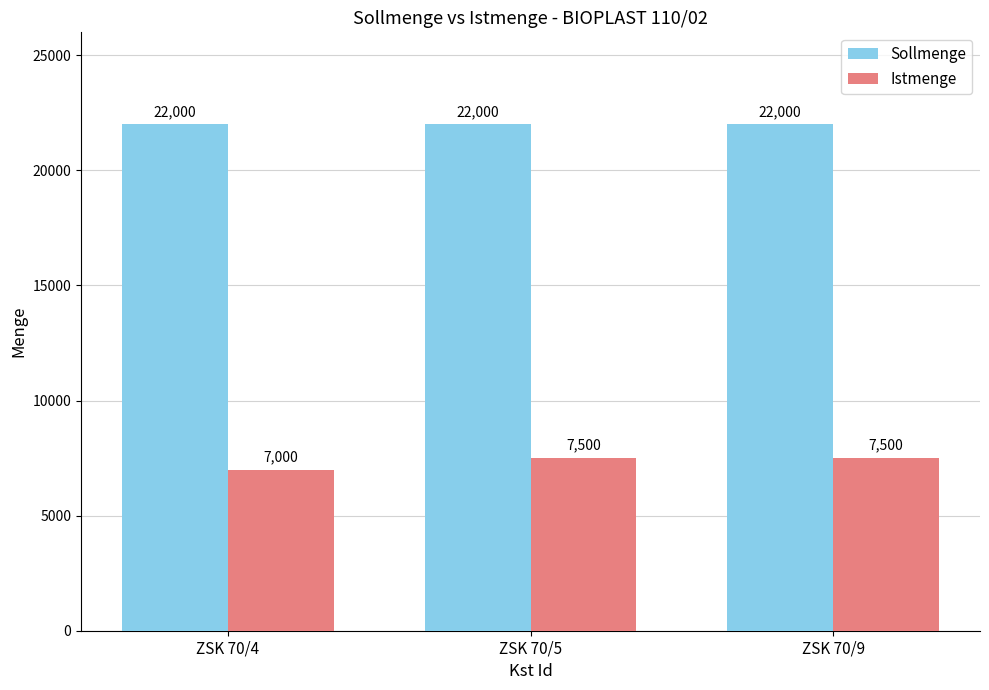

How many distinct data groups are displayed?

2